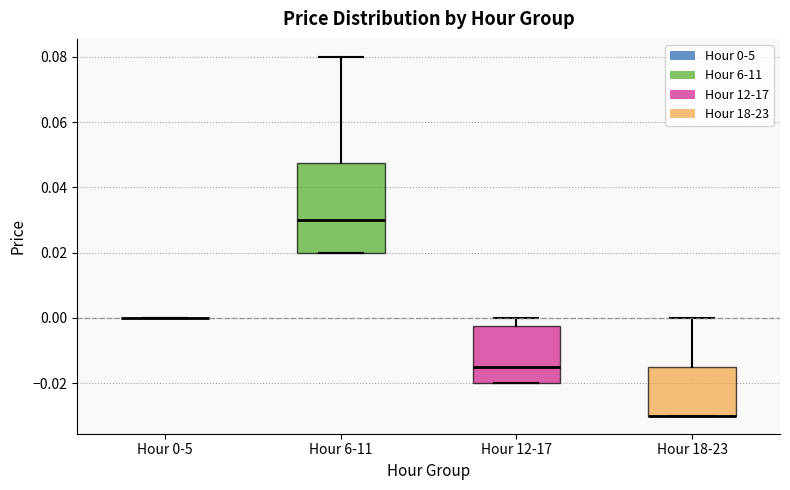

Comparing the boxes themselves (not the whiskers), which one is the tallest?

Hour 6-11